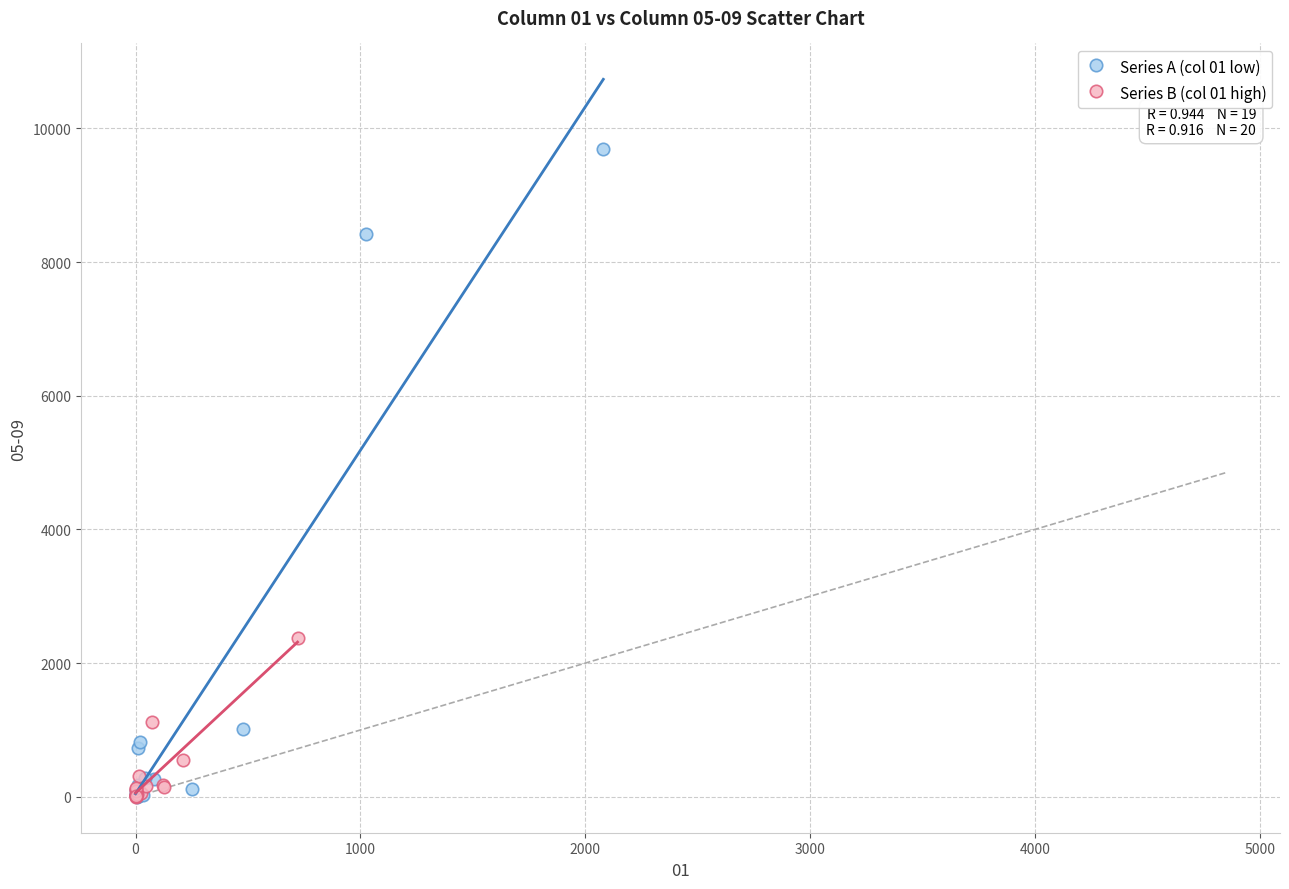

Which series has the largest Y range (max minus min)?

Series A (col 01 low)